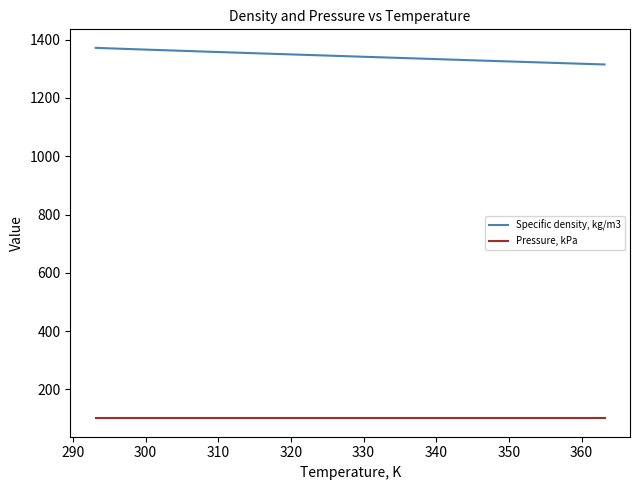

What is the difference between the maximum and minimum values in the Specific density, kg/m3 series?

57.0